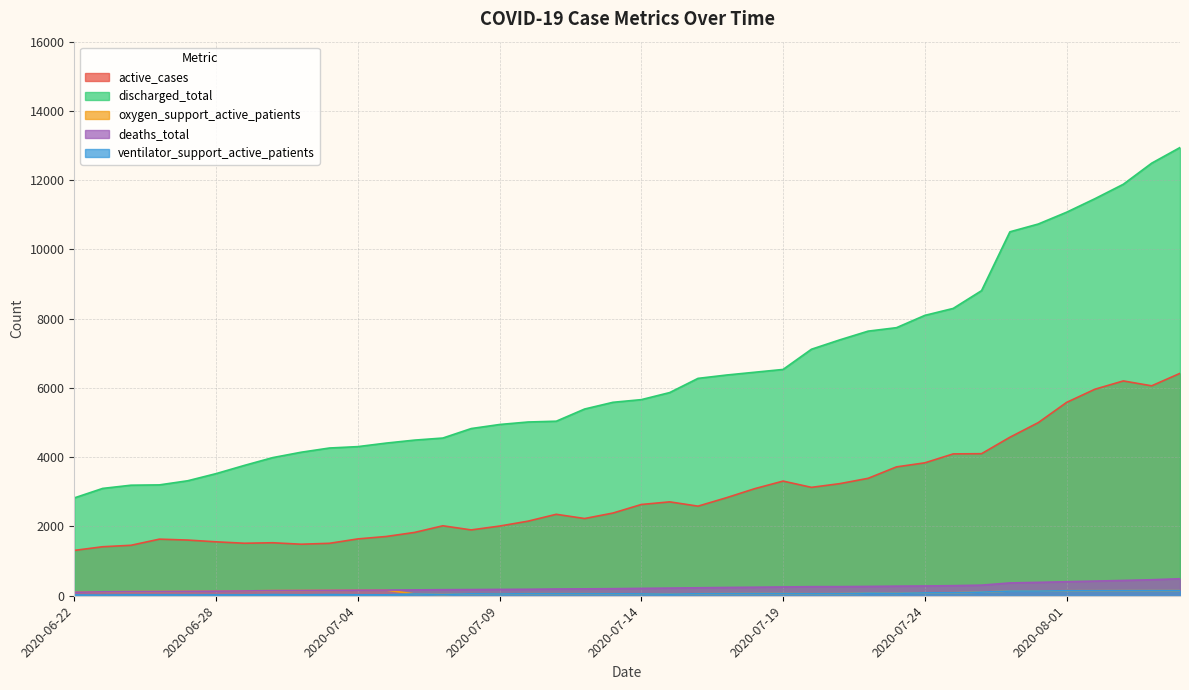

How many data points in deaths_total are less than 213?

20